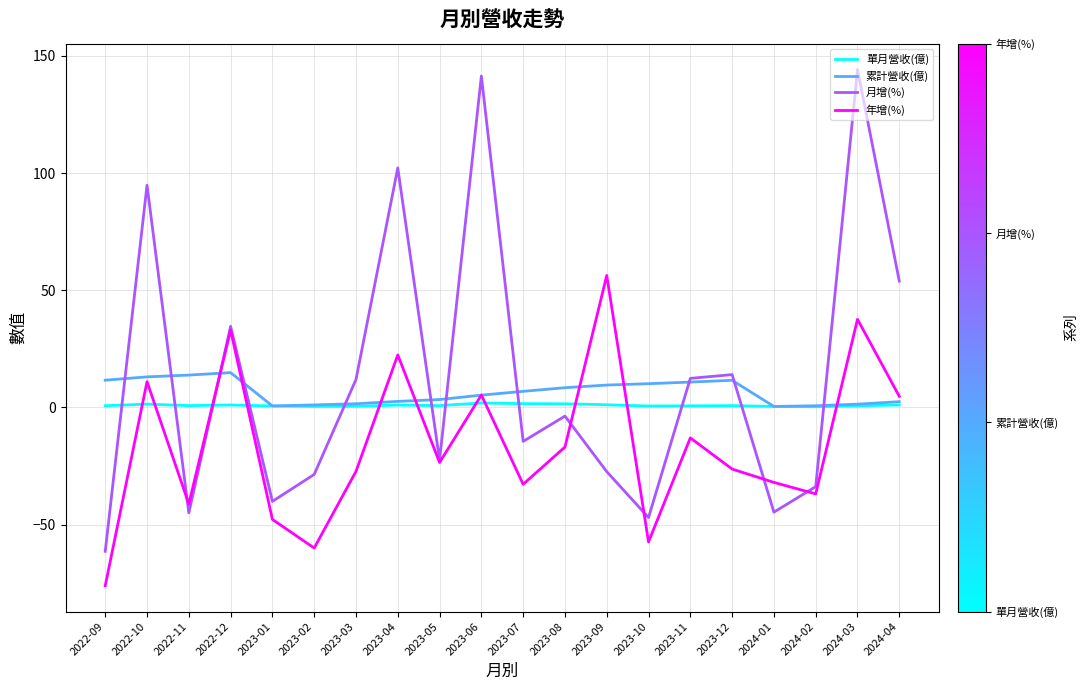

Where do 年增(%) and 單月營收(億) first cross each other?

2022-09 and 2022-10